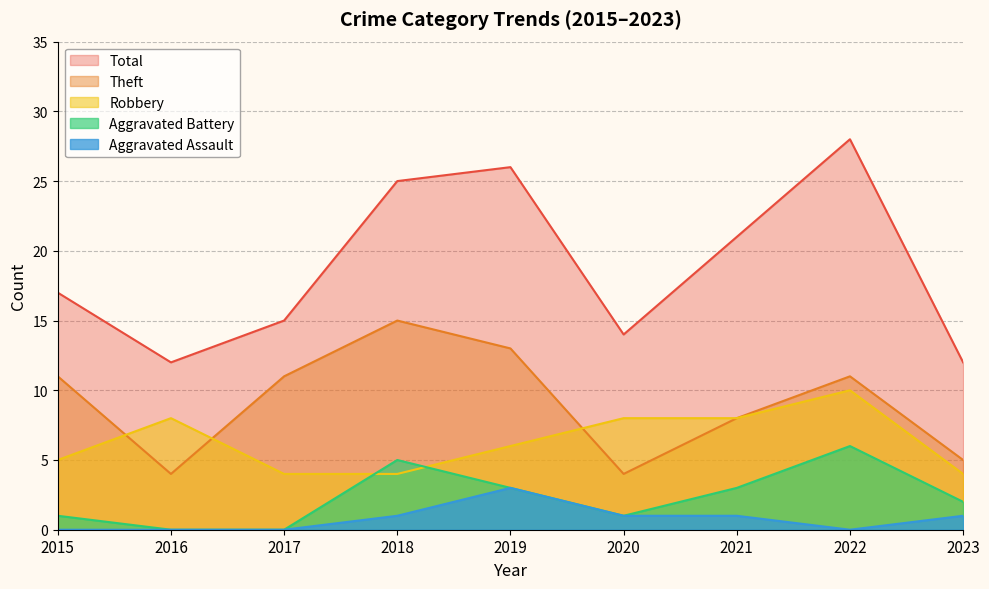

Rank the series at 2021 from highest to lowest value.

Total, Robbery, Theft, Aggravated Battery, Aggravated Assault